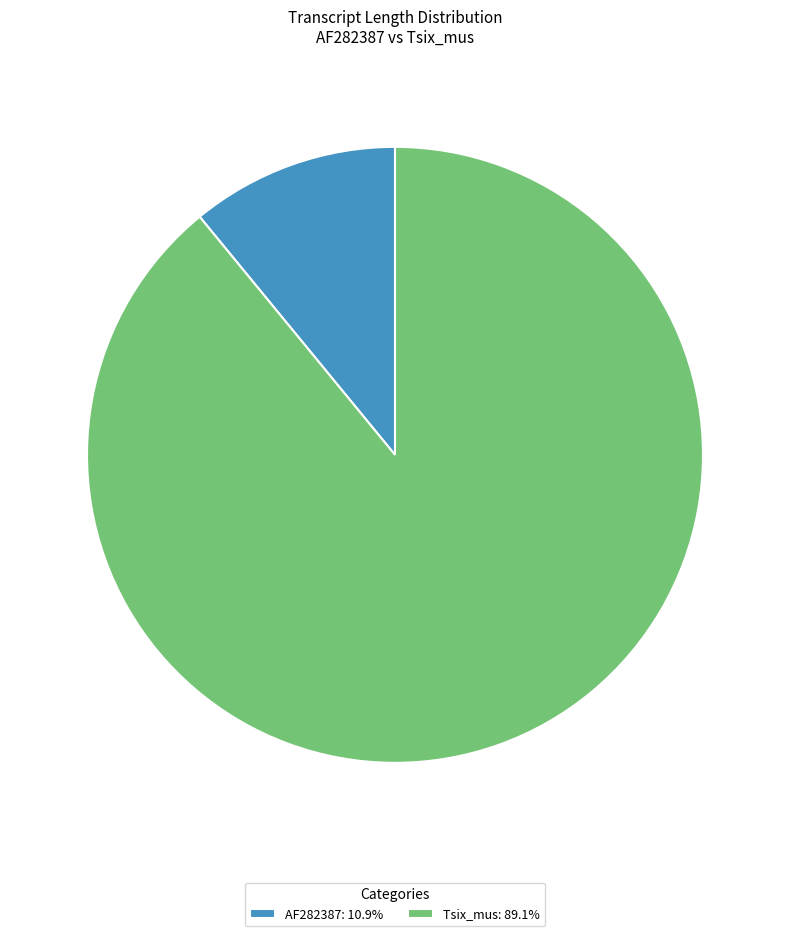

Is the sum of Tsix_mus: 89.1% and AF282387: 10.9% greater than half?

Yes